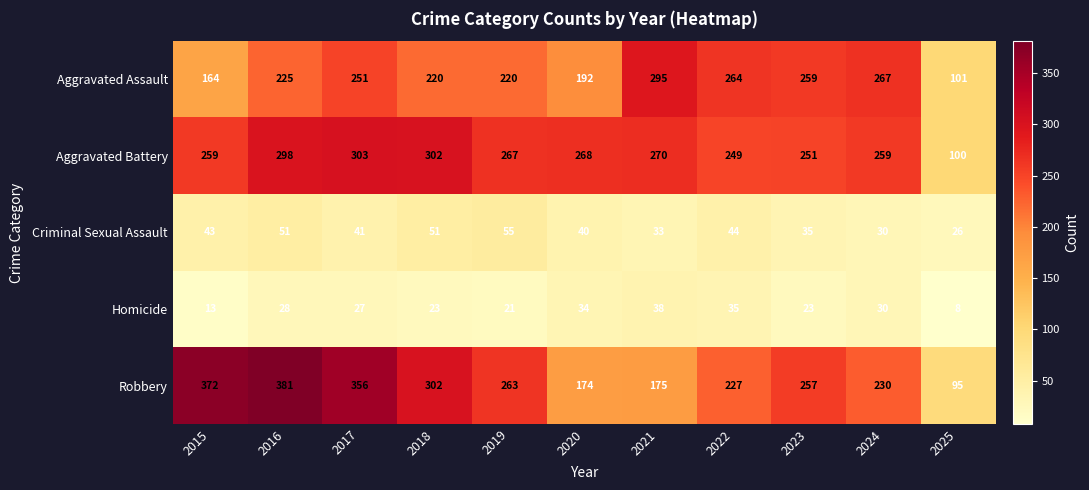

At how many categories does at least one series exceed 109?

10